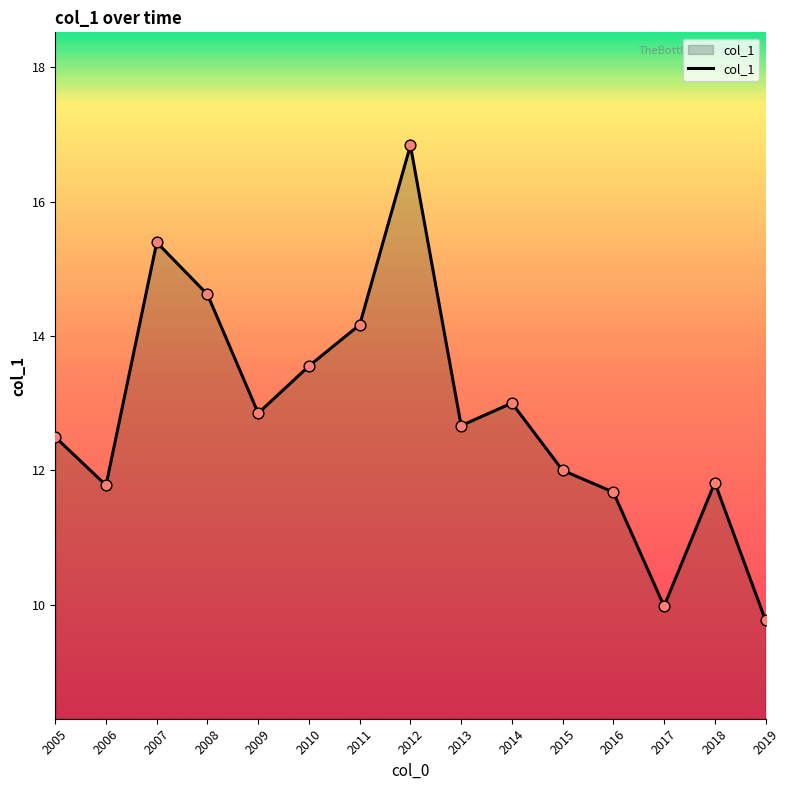

What is the change in value from 2012 to 2019?

-7.1